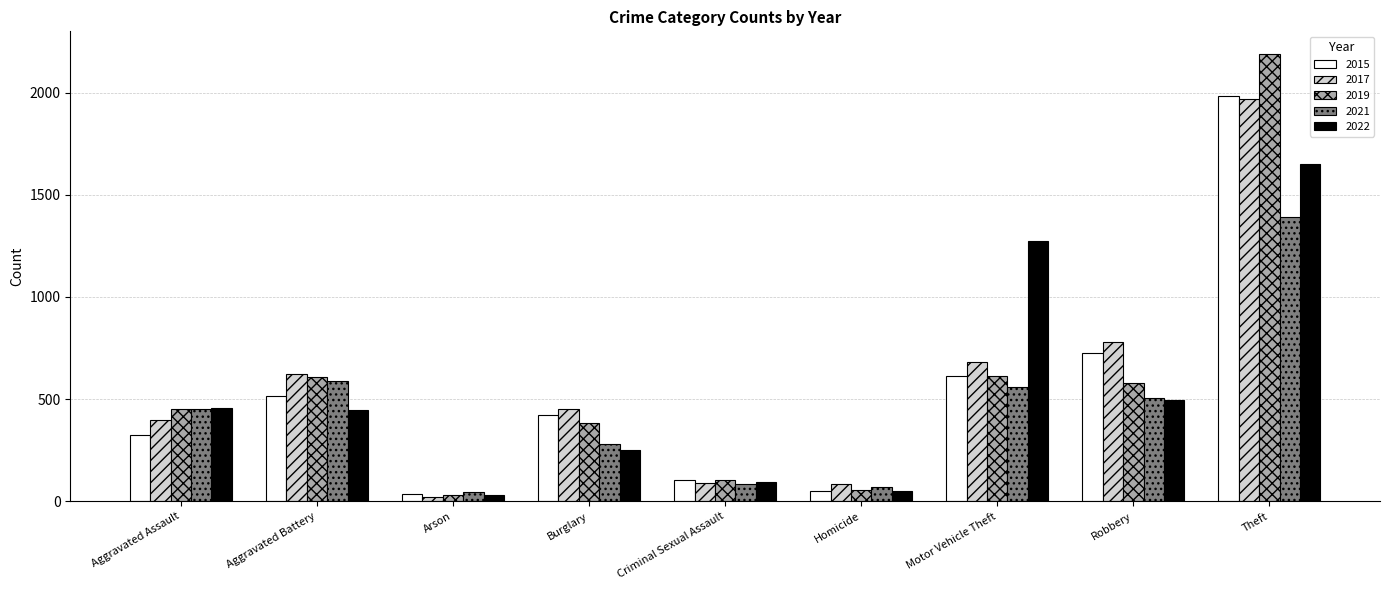

Is the value of 2022 at Criminal Sexual Assault greater than the value of 2019 at Motor Vehicle Theft?

No